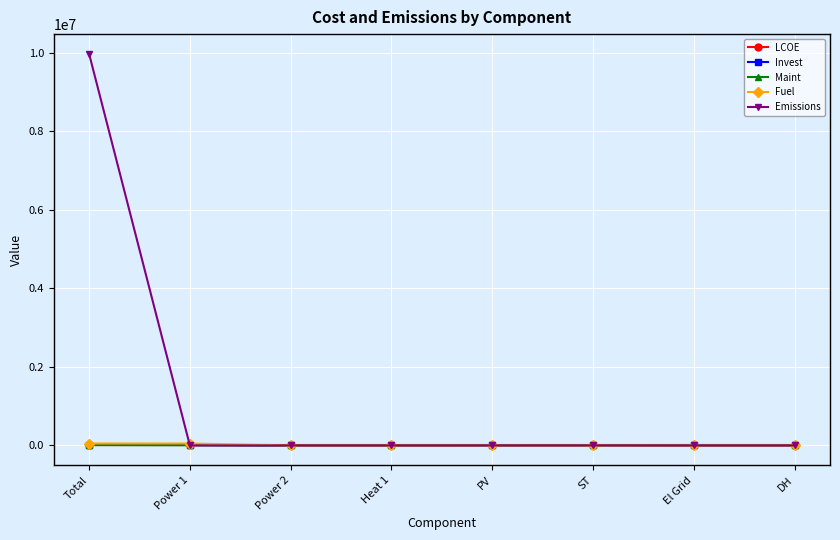

Which series has the largest range (max minus min)?

Emissions